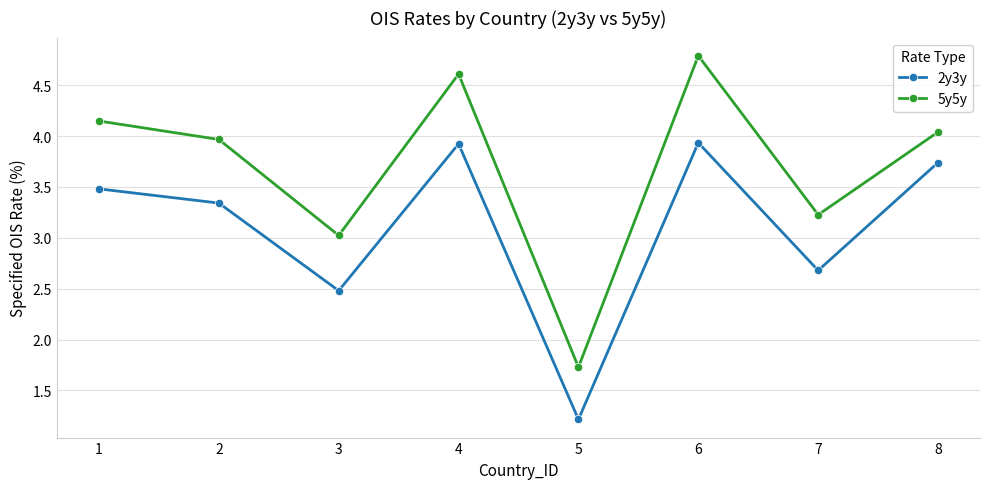

Which series has the largest range (max minus min)?

5y5y